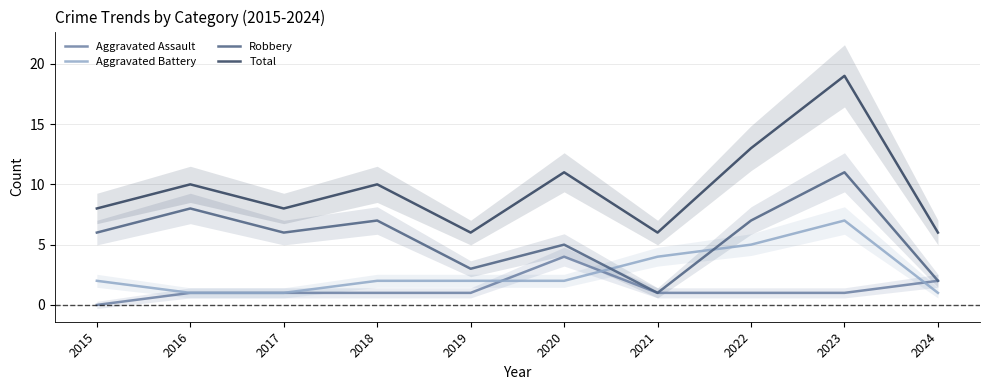

Read the Robbery value at 2019.

3